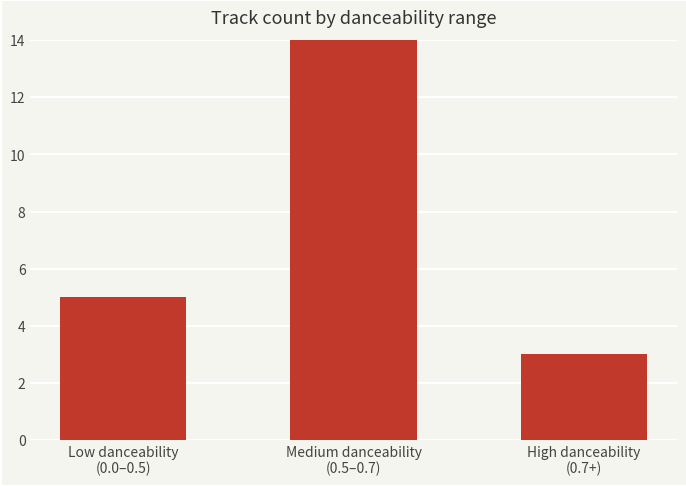

How many distinct data groups are displayed?

1